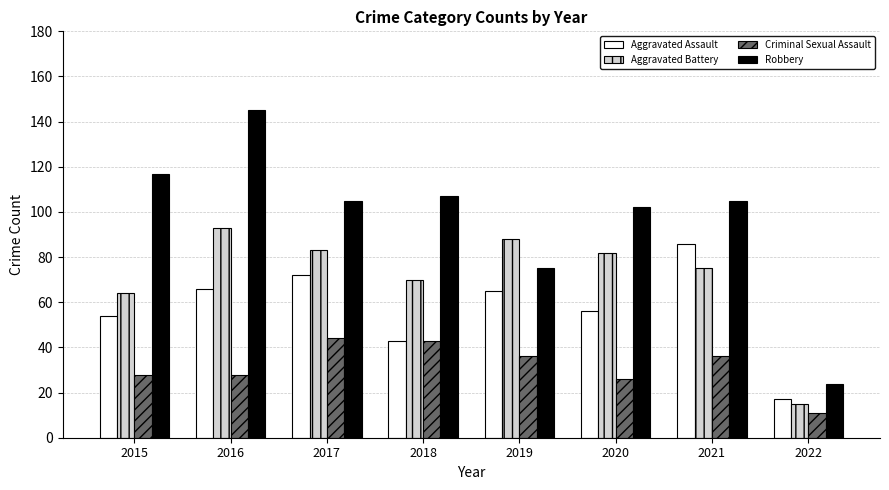

What are all the series names shown in the legend?

Aggravated Assault, Aggravated Battery, Criminal Sexual Assault, Robbery